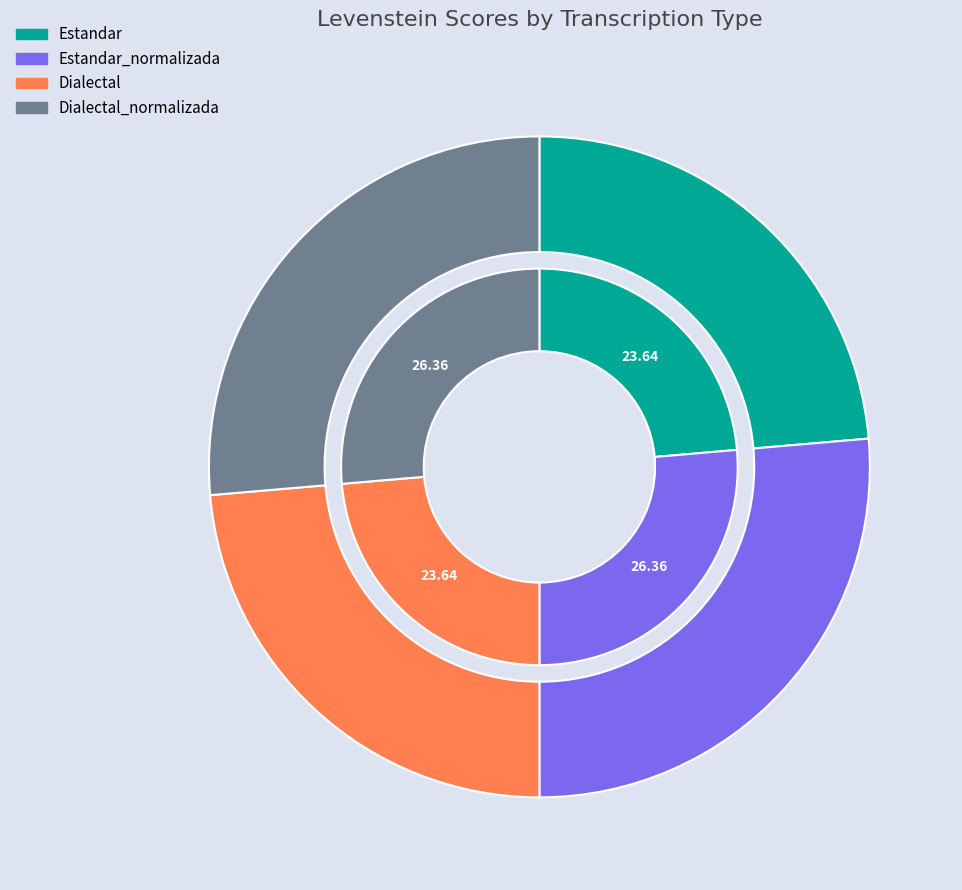

What is the largest slice in the pie chart?

Estandar_normalizada